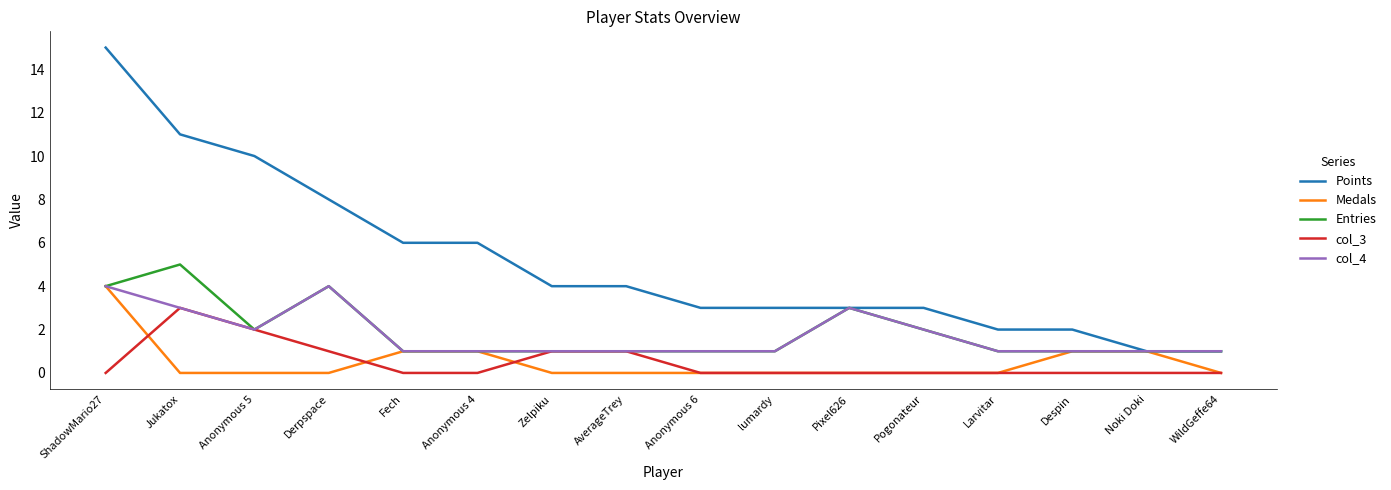

Which series has the widest spread of values?

Points